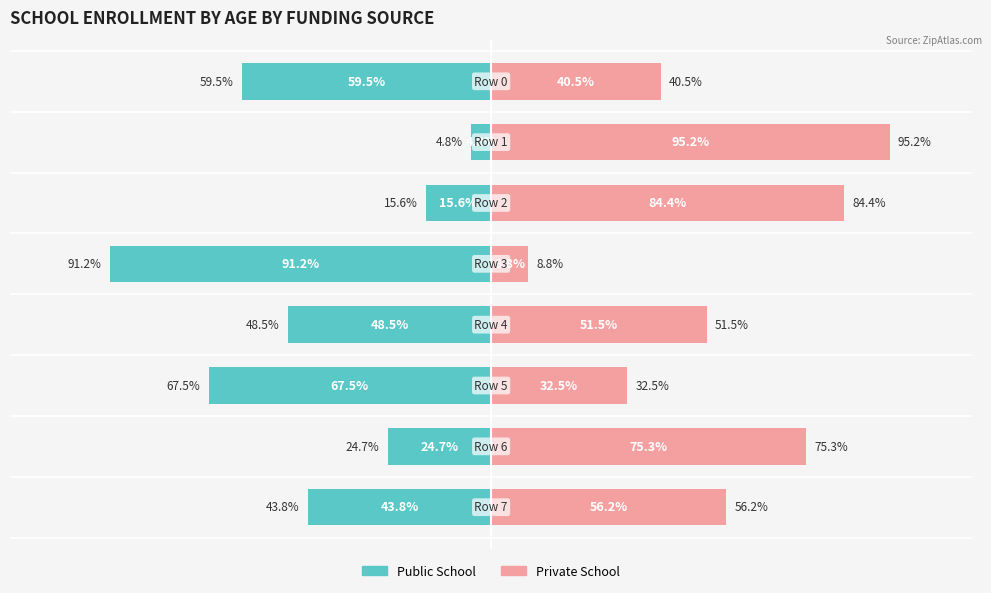

What value does the Private School series have at 2?

84.4